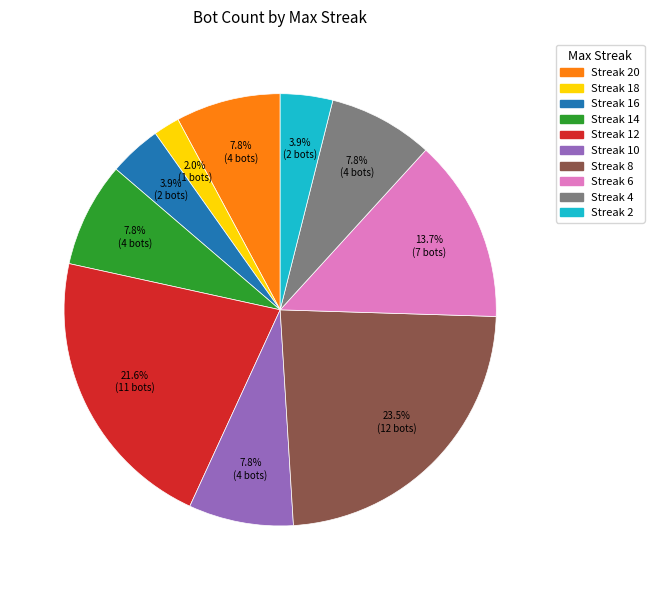

Is there any slice that represents more than half of the pie?

No